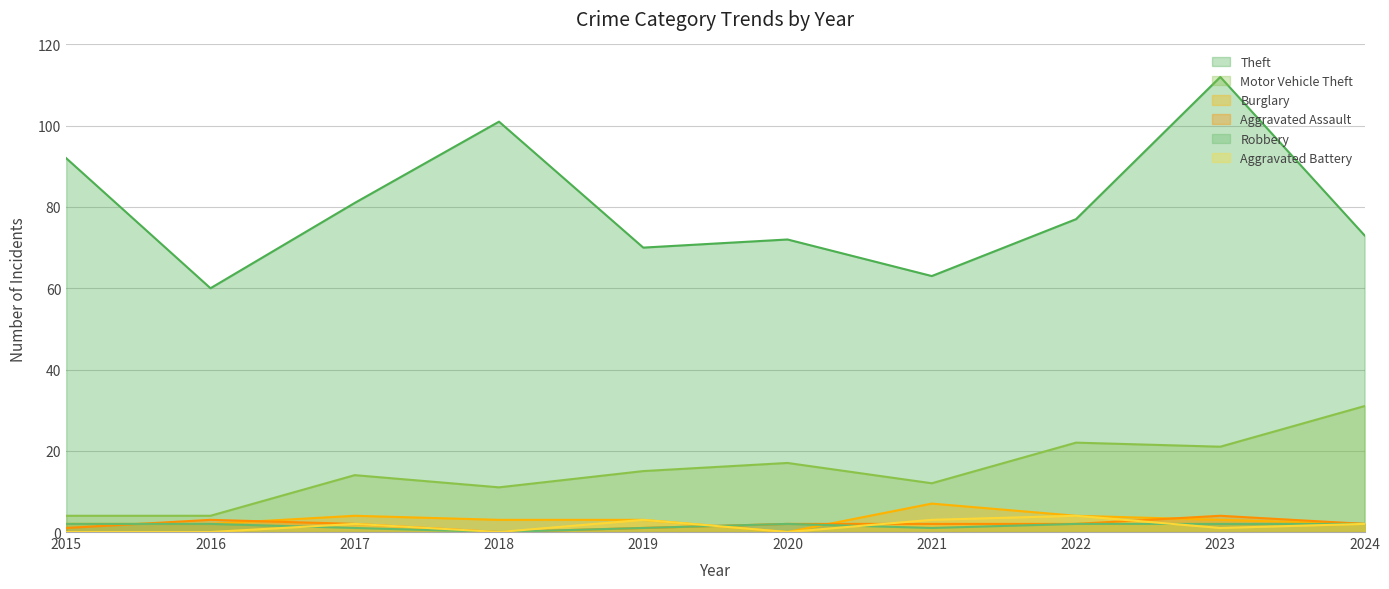

Does the chart have visible grid lines?

Yes